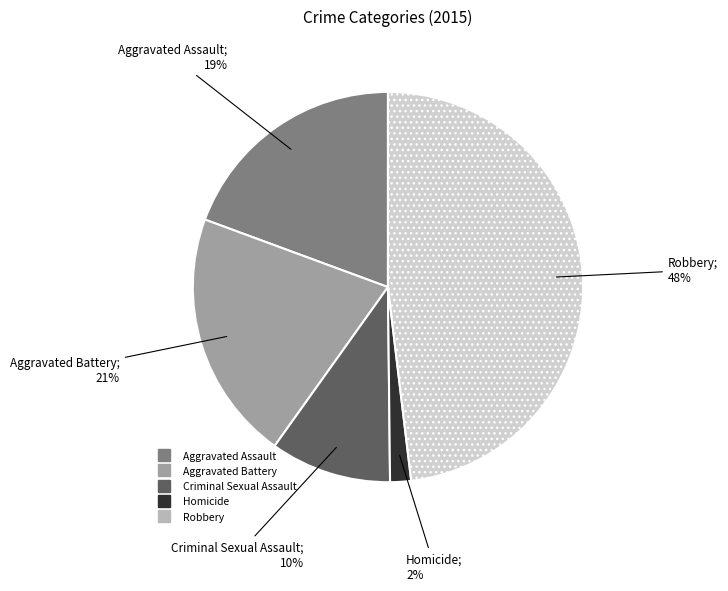

Rank the categories by value from highest to lowest.

Robbery, Aggravated Battery, Aggravated Assault, Criminal Sexual Assault, Homicide